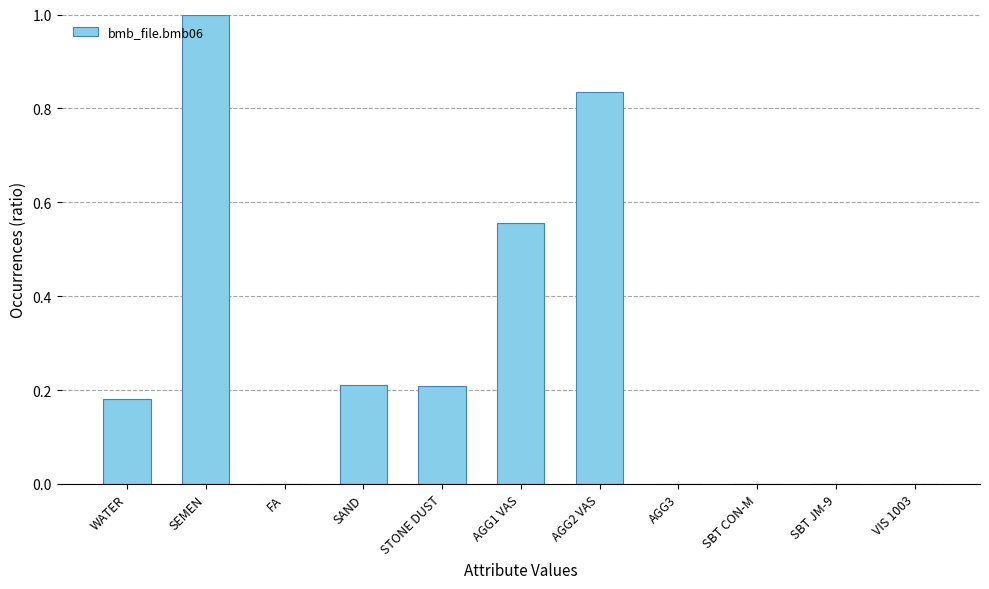

The chart shows a value of 0.3 at VIS 1003. True or false?

False